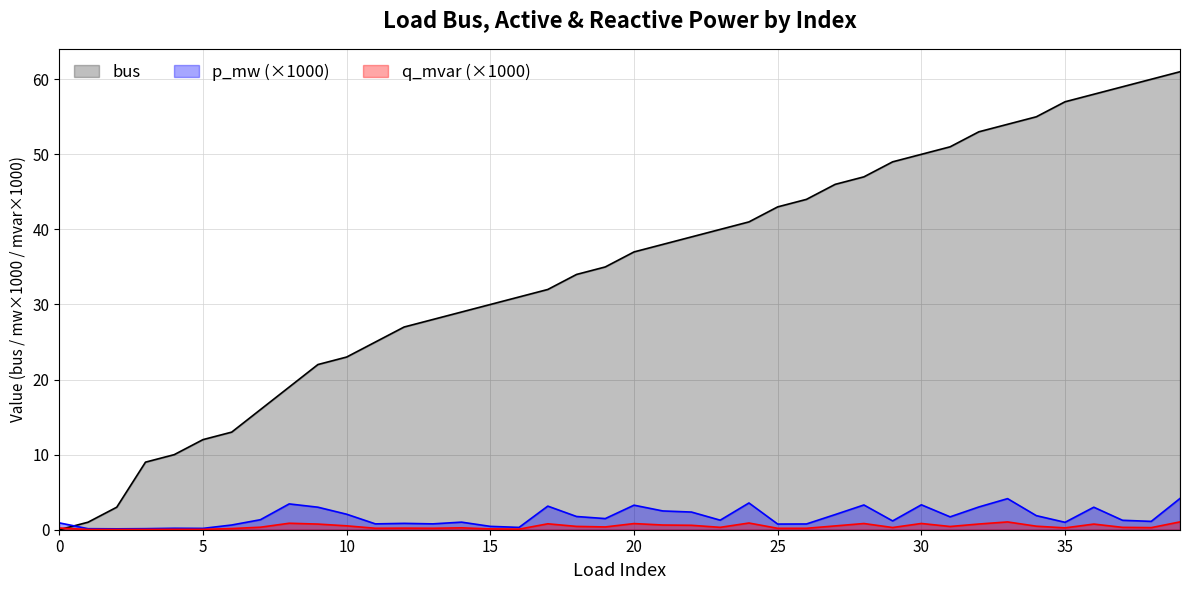

At which label is bus closest to 30?

15